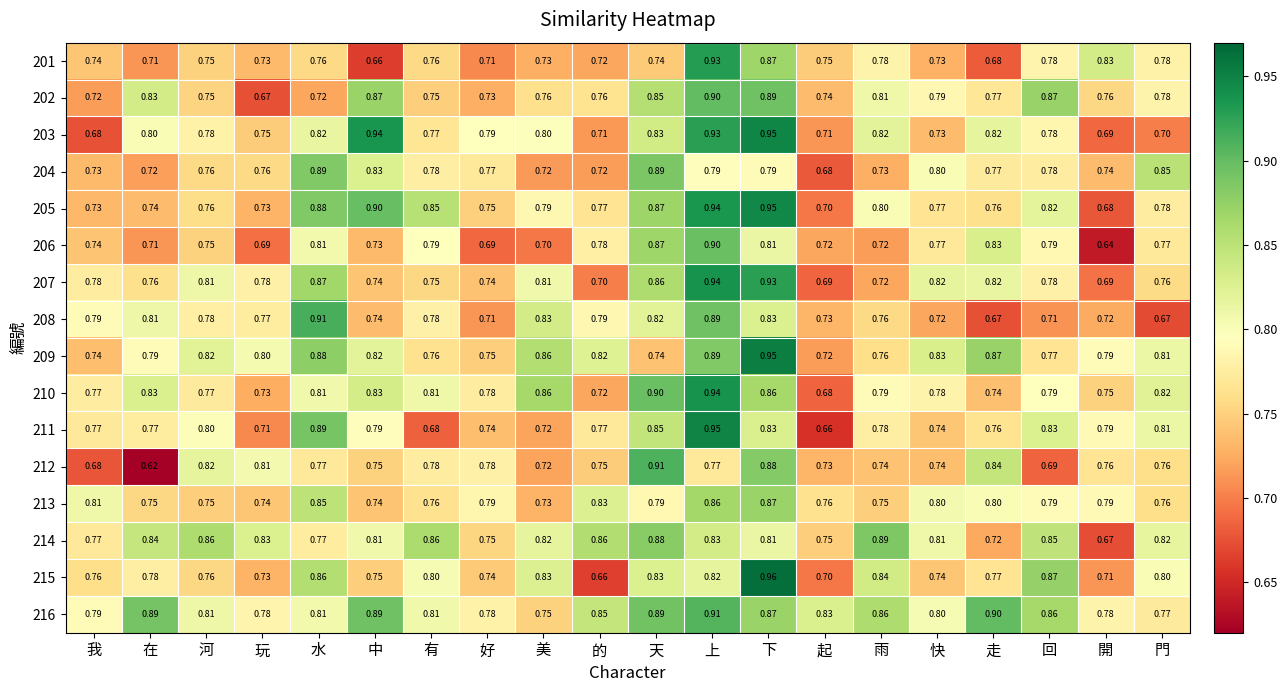

Which category has the highest value in the 202 series?

上